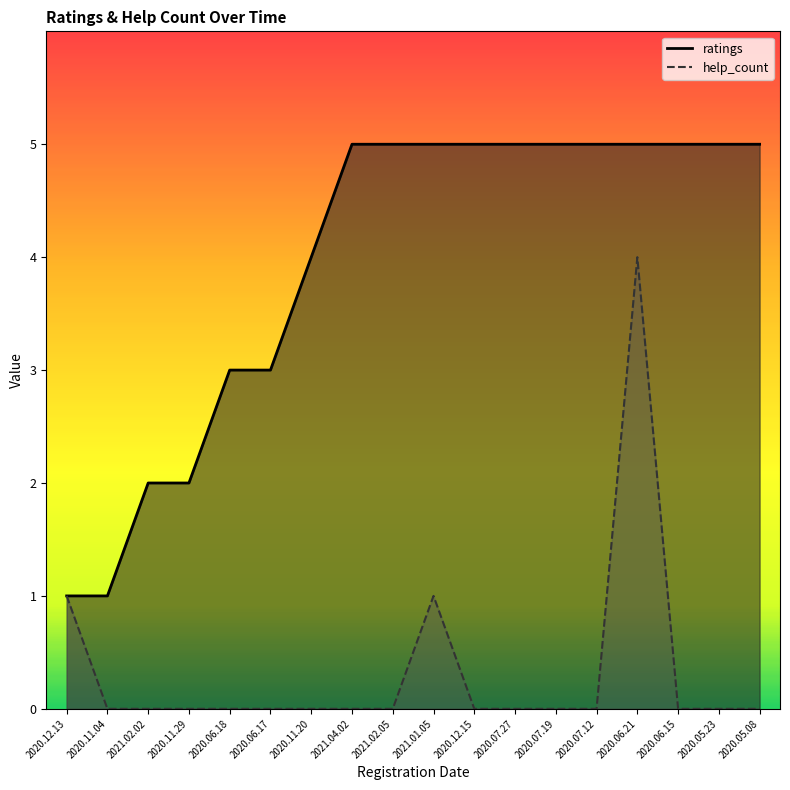

Is it true that ratings equals 5 at 2020.06.21?

True